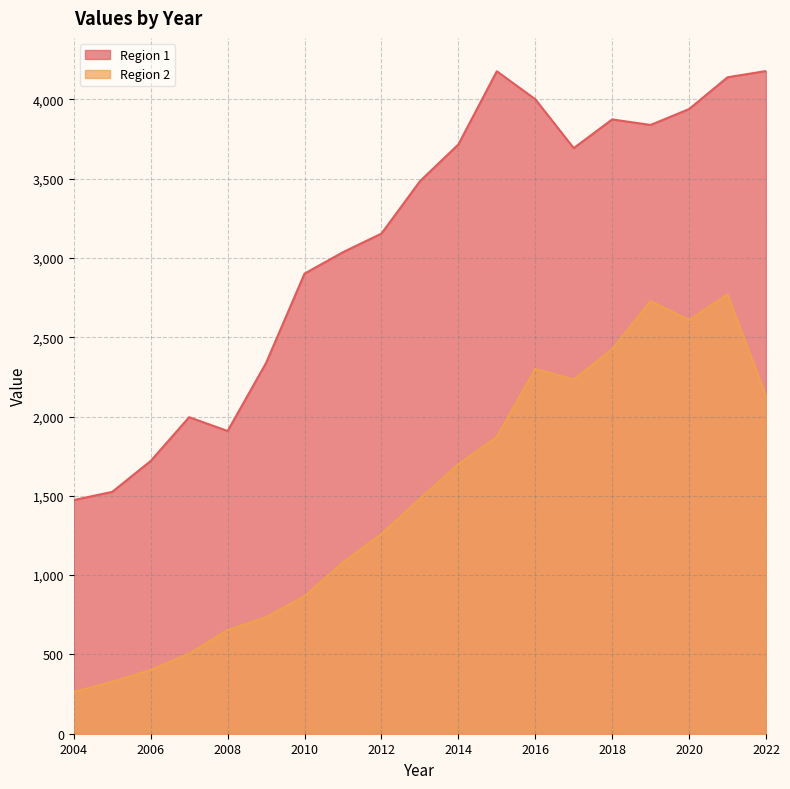

True or false: Region 2 has a value of 2770.0 at 2021.

True